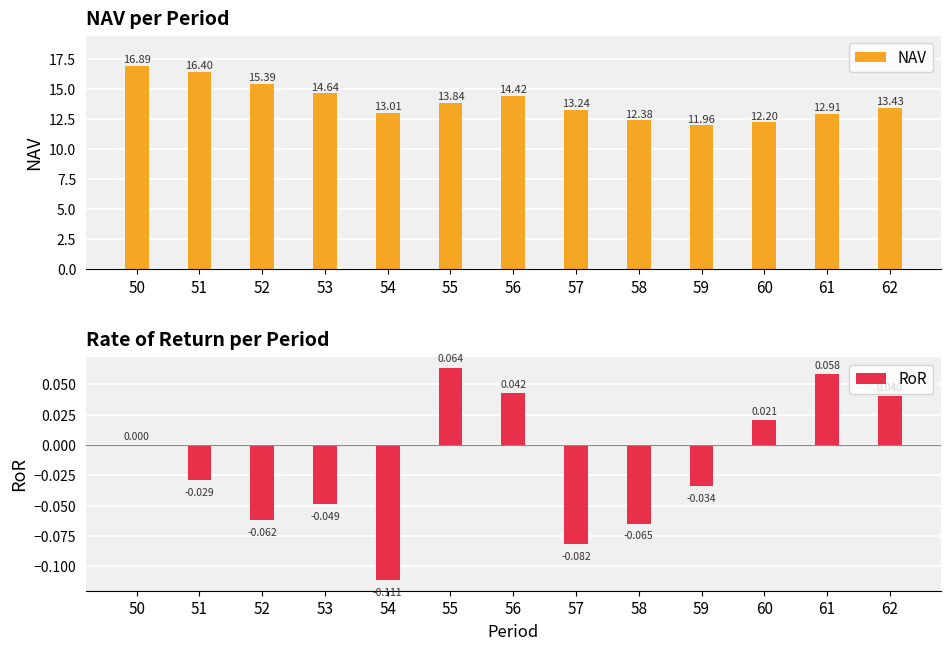

Which series has the largest total across all categories?

NAV